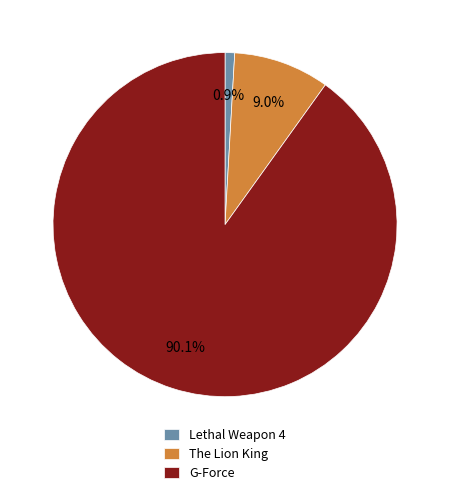

Which category has the biggest portion of the pie?

G-Force